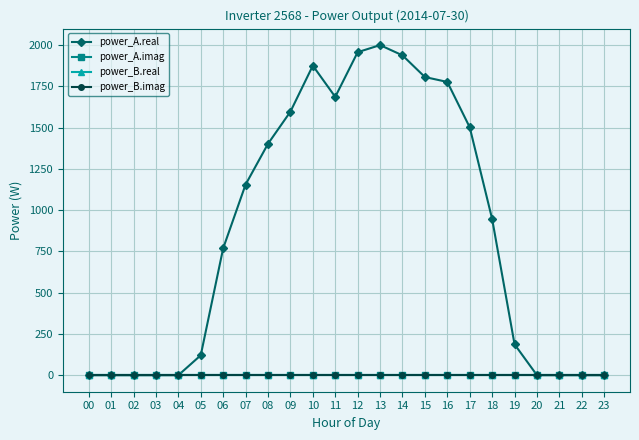

True or false: power_A.real has more than 0 points higher than both neighbors.

True